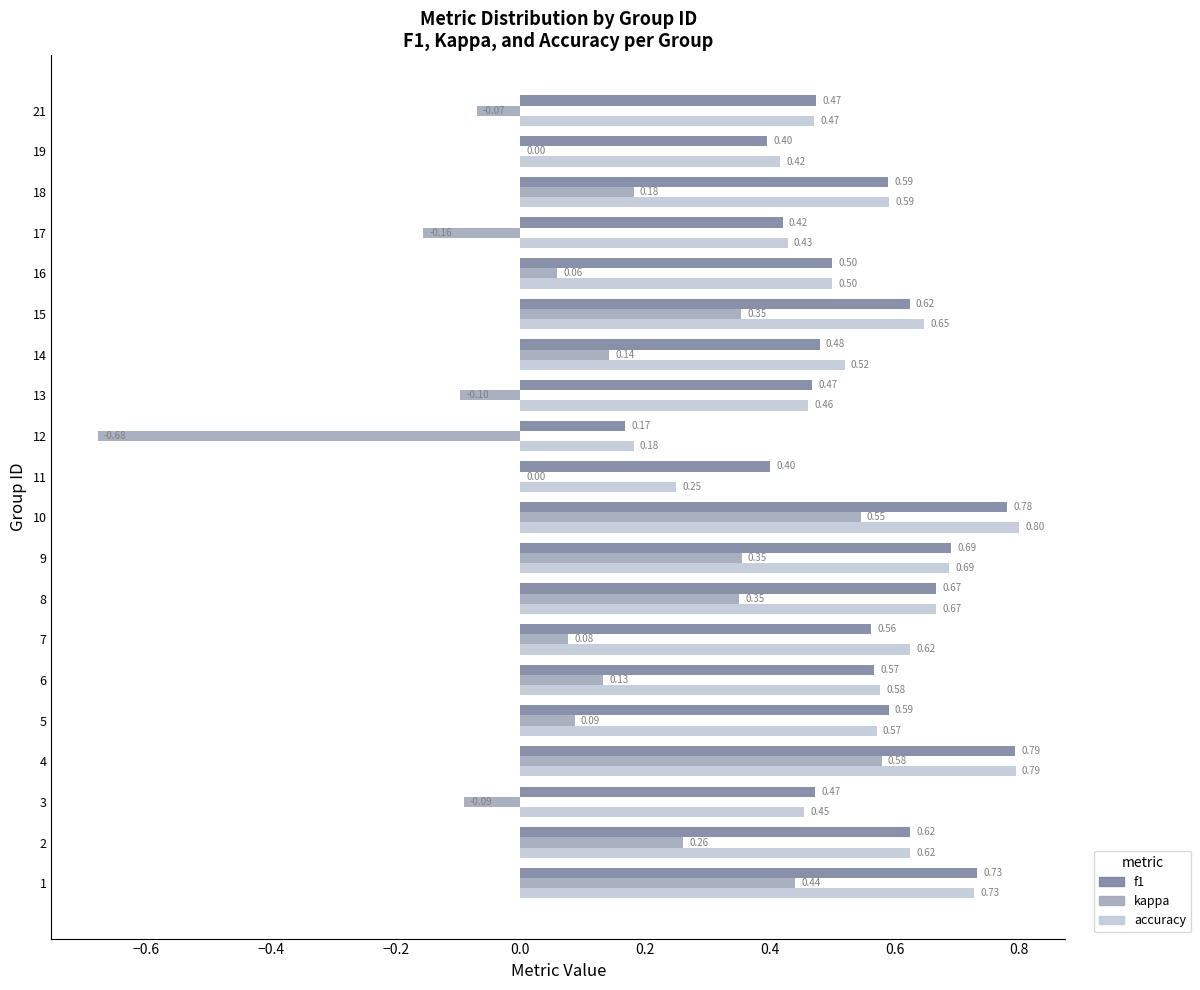

Which series changed the most between 5 and 13?

kappa